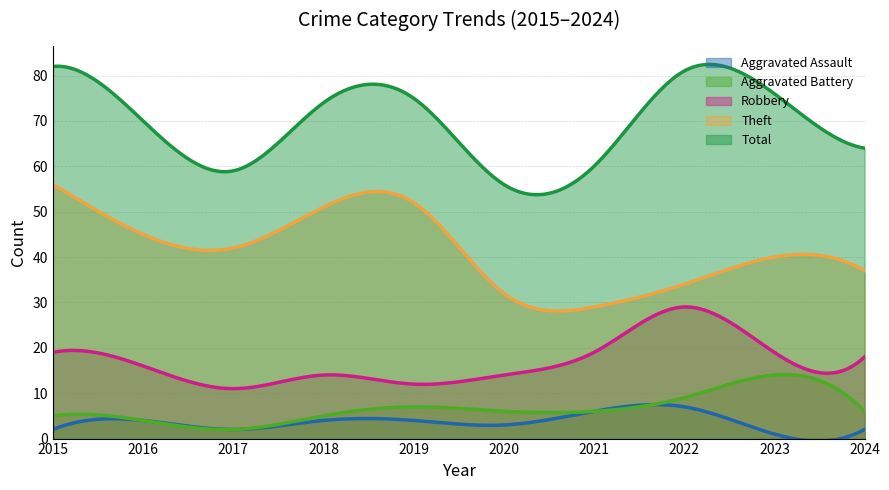

How many lines are shown in the chart?

5